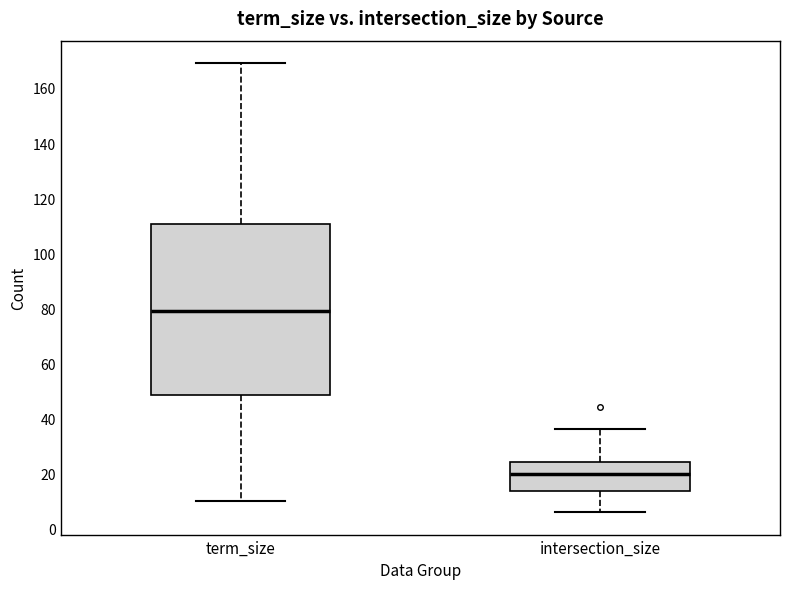

Where does the median line of the box for intersection_size sit on the y-axis? The values are not printed on the chart, so give them approximately, as read against the axis.

20